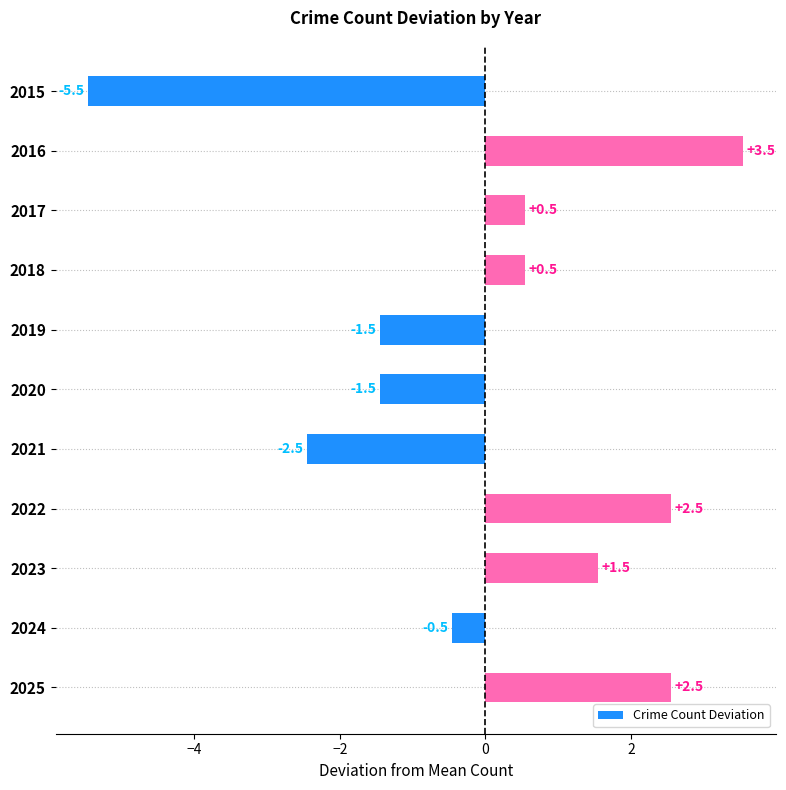

Reading top to bottom, extract all data points from this chart.

2015=-5.5	2016=3.5	2017=0.5	2018=0.5	2019=-1.5	2020=-1.5	2021=-2.5	2022=2.5	2023=1.5	2024=-0.5	2025=2.5